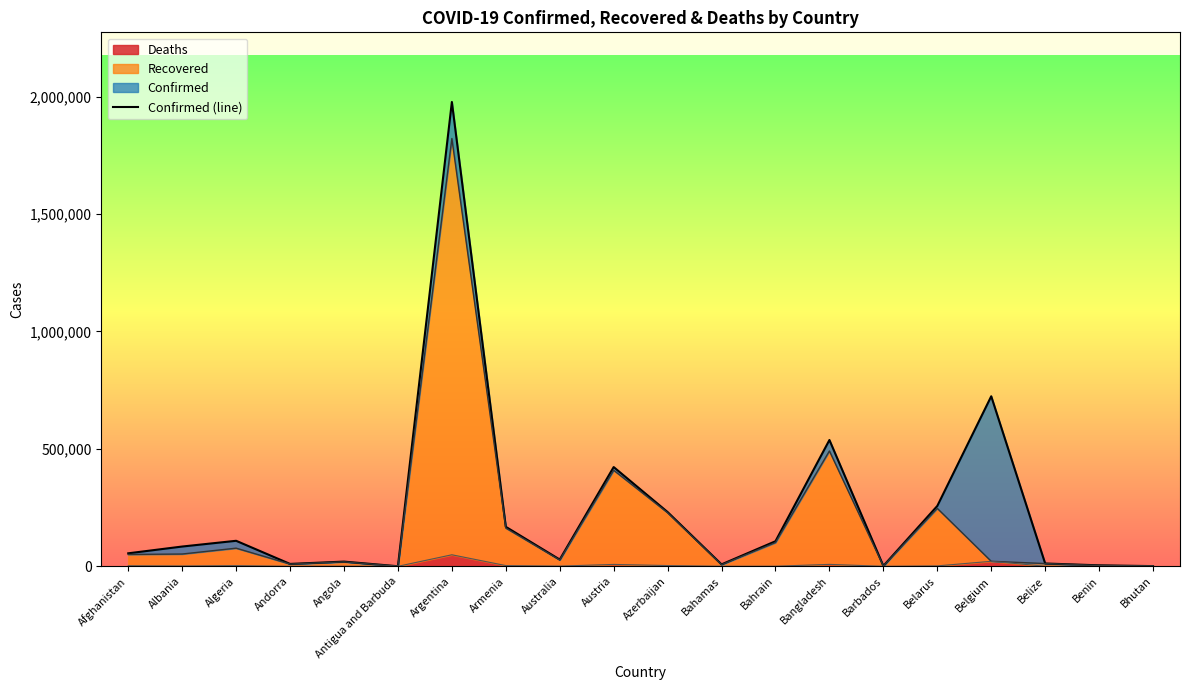

Which has a higher value, Belize or Bahrain?

Bahrain